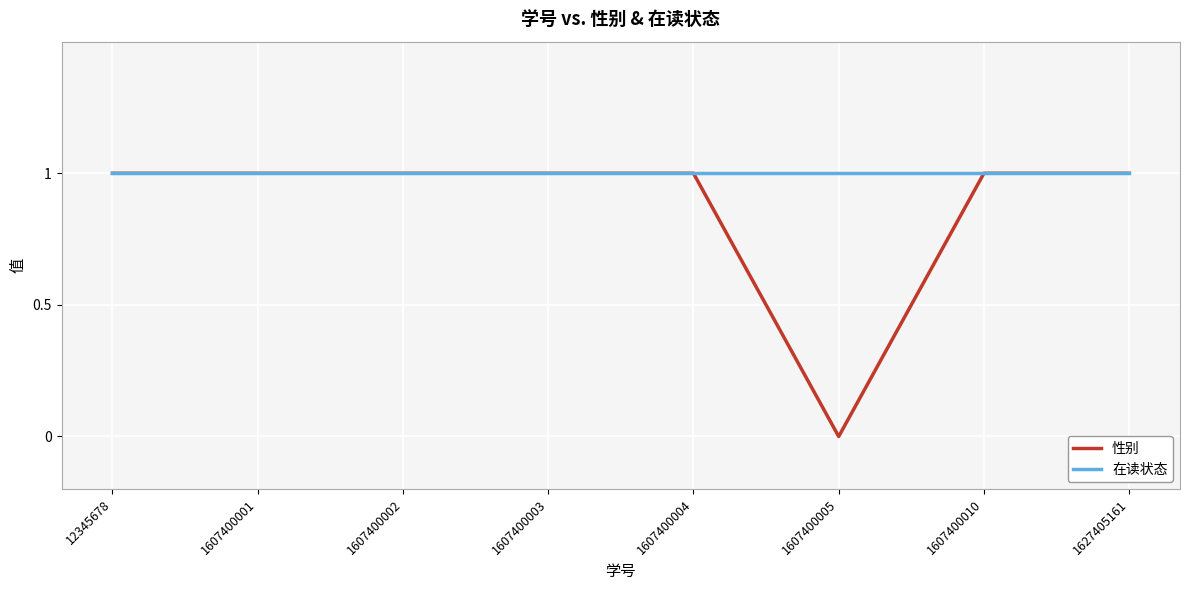

Rank the series by their average value, from lowest to highest.

性别, 在读状态